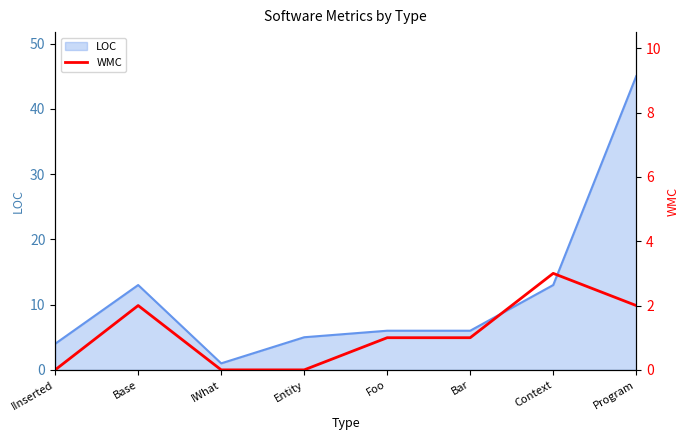

The value of LOC at Context is 13. True or false?

True